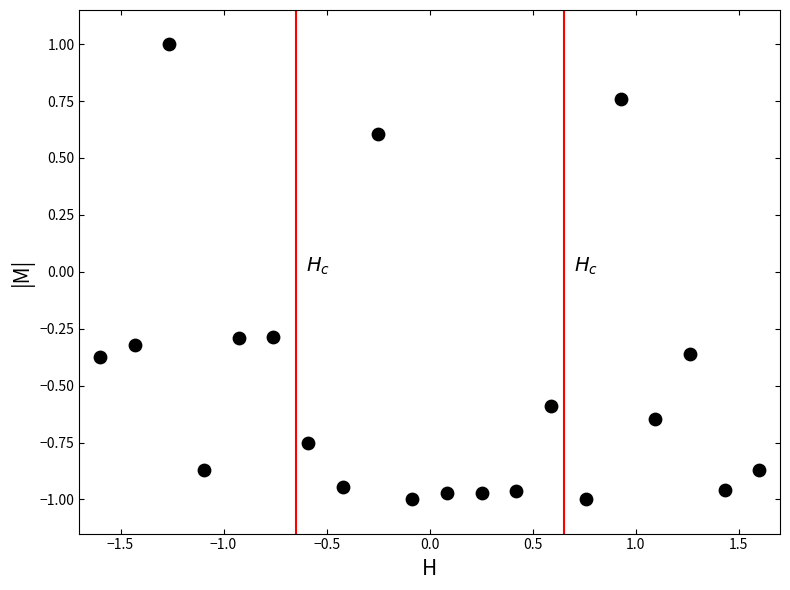

What is the range of X values (max minus min)?

3.2